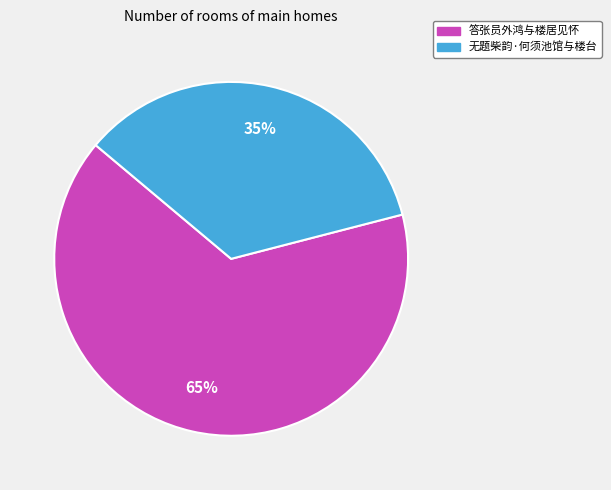

To the nearest percent, what portion does 无题柴韵·何须池馆与楼台 represent?

35%